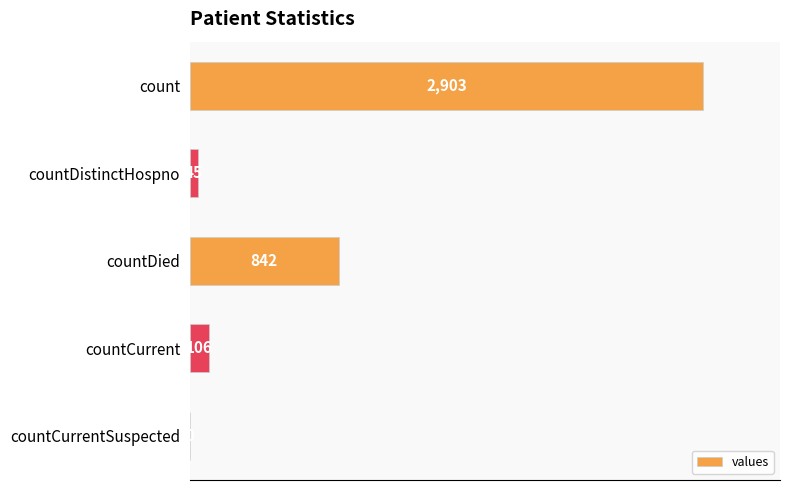

Reading bottom to top, what are all the values shown in this chart?

countCurrentSuspected=0	countCurrent=106	countDied=842	countDistinctHospno=45	count=2903